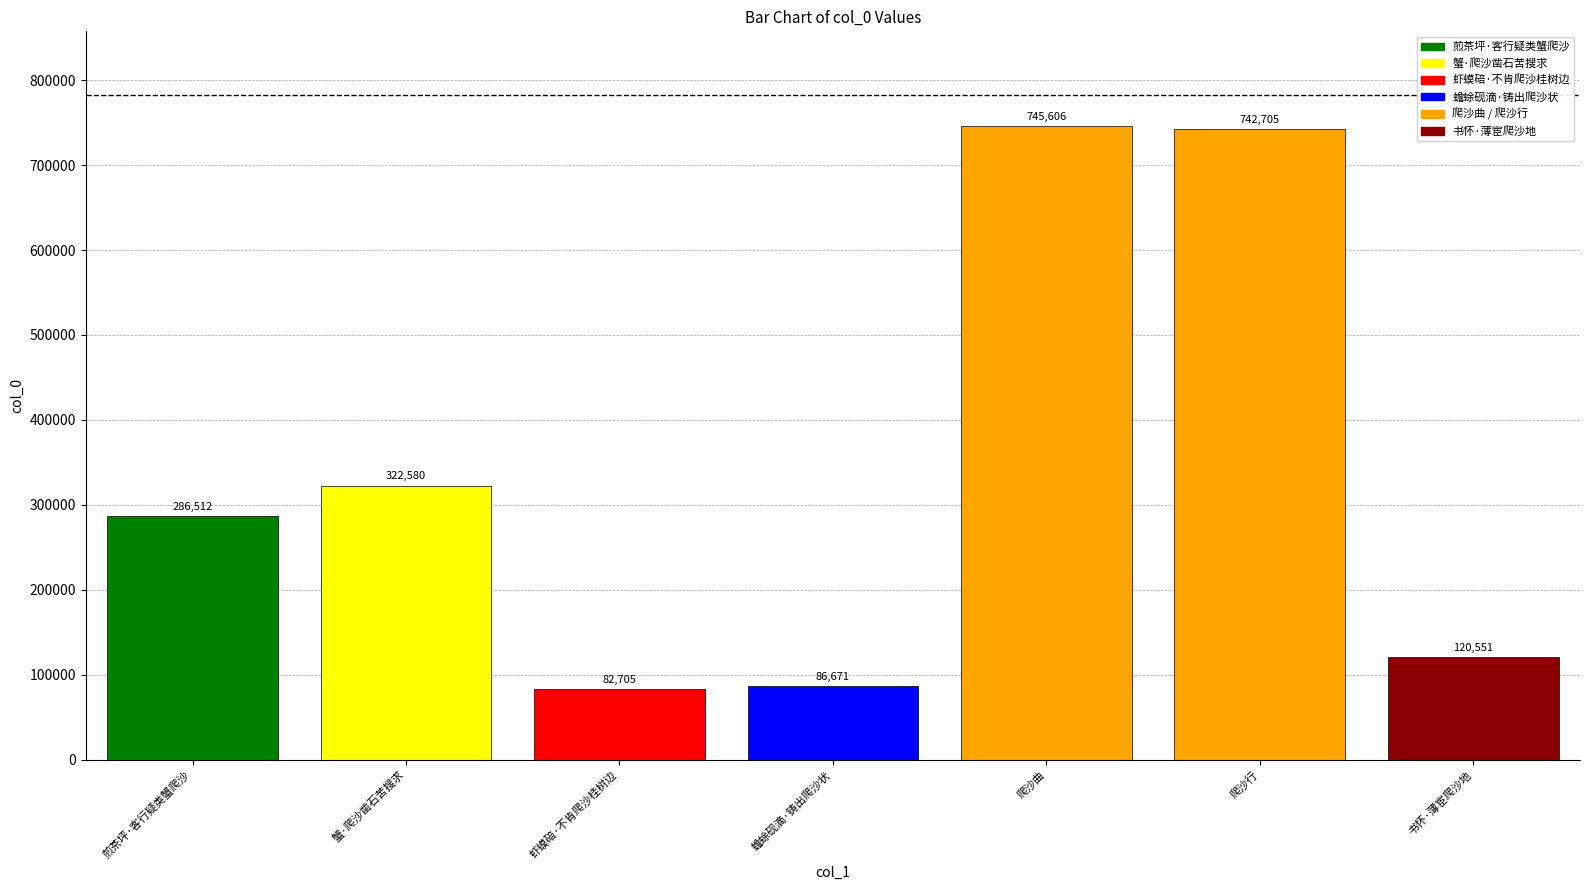

What is the label of the 6th bar from the right?

蟹·爬沙凿石苦搜求